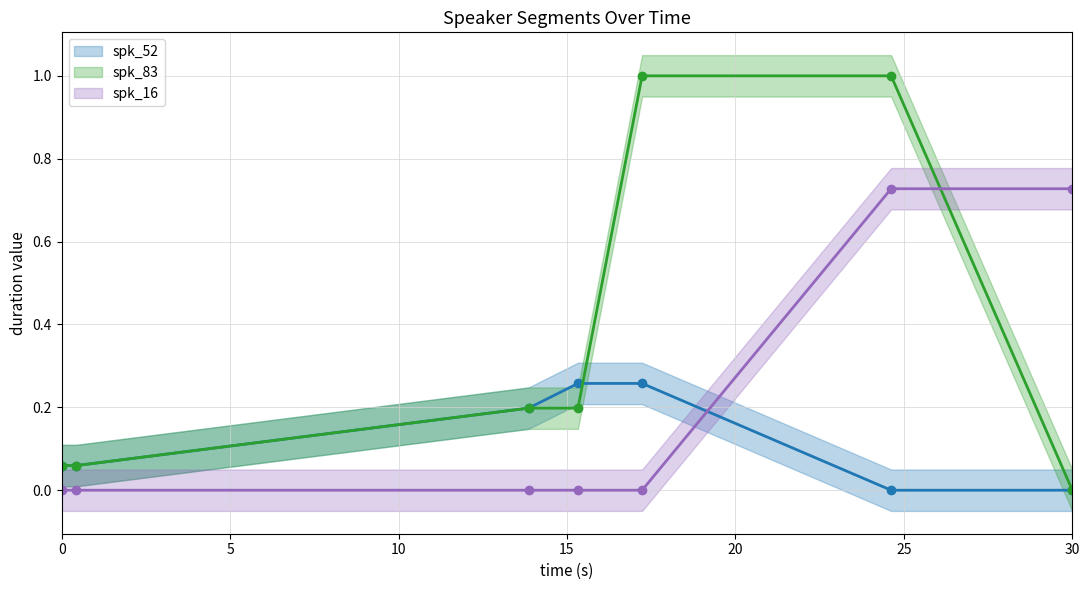

True or false: spk_16 (line) has more than 2 interior local peaks.

False